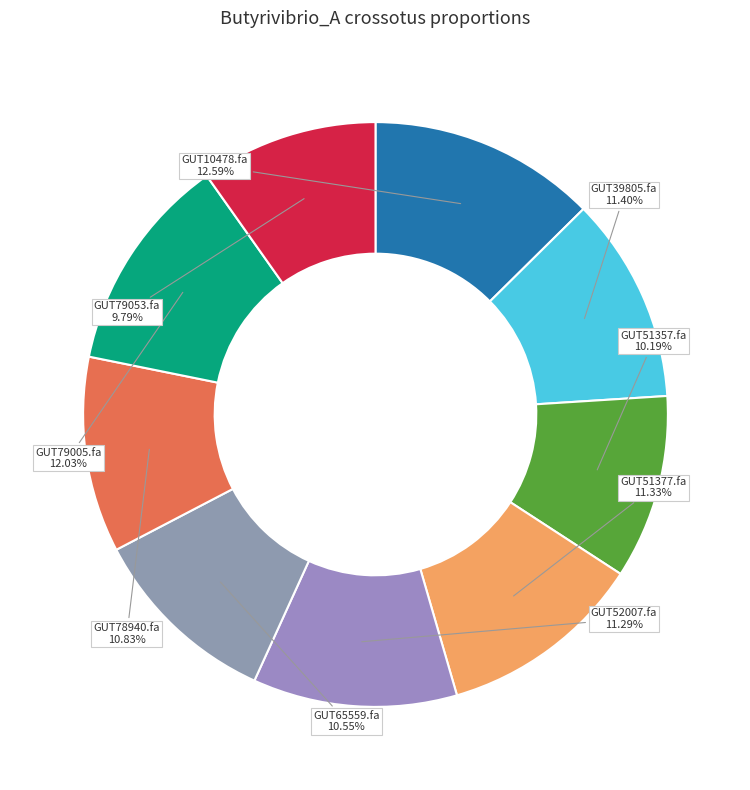

Rank the categories by value from lowest to highest.

even_MAG-GUT79053.fa, even_MAG-GUT51357.fa, even_MAG-GUT65559.fa, even_MAG-GUT78940.fa, even_MAG-GUT52007.fa, even_MAG-GUT51377.fa, even_MAG-GUT39805.fa, even_MAG-GUT79005.fa, even_MAG-GUT10478.fa